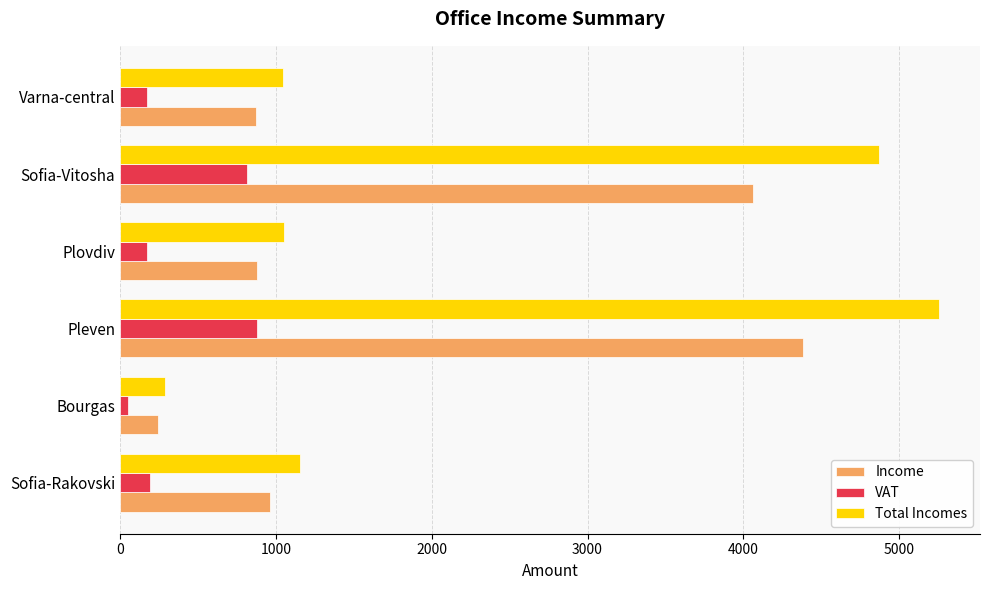

Is it true that Total Incomes equals 5256.0 at Pleven?

True